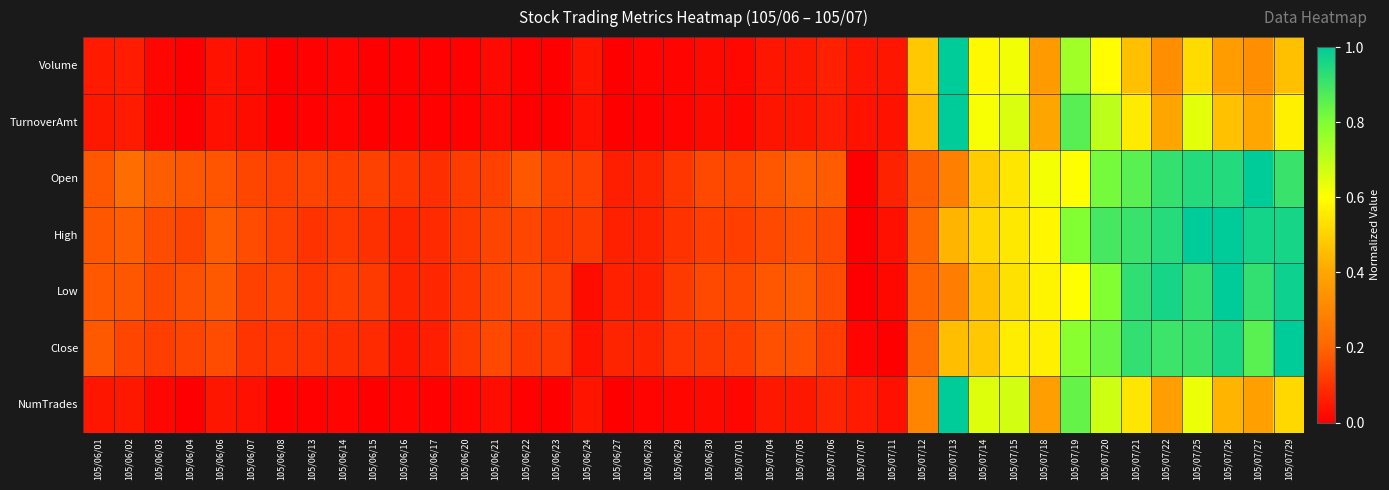

Between 105/06/23 and 105/07/13, which is larger?

105/07/13